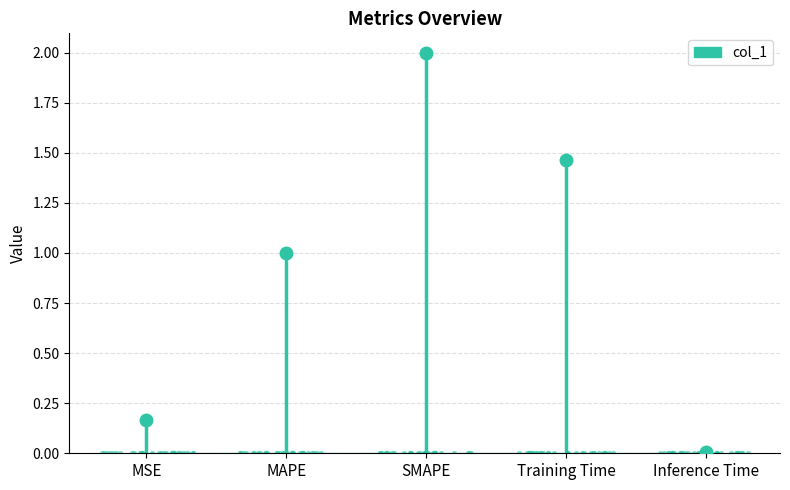

What is the change in value from SMAPE to Training Time?

-0.5